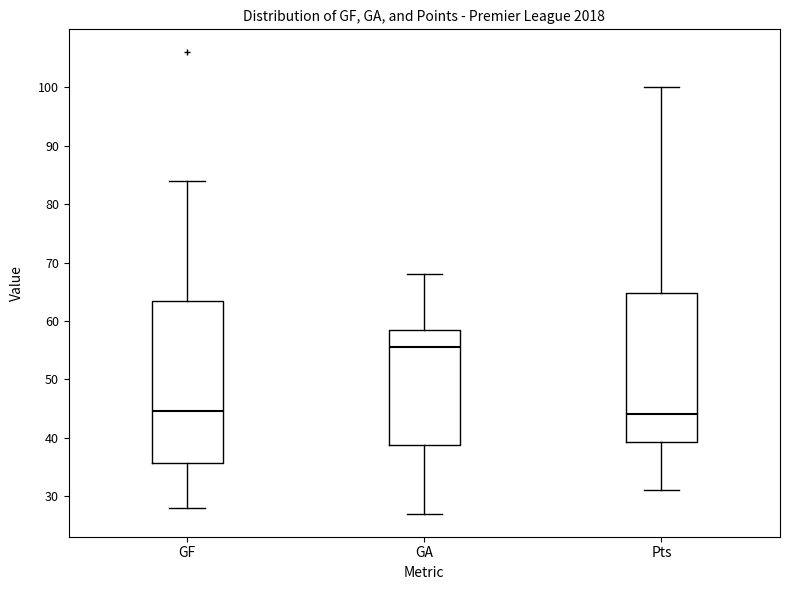

Reading left to right, read every box against the y-axis: the position of its median line, the range the box covers, and the ends of its whiskers. The values are not printed on the chart, so give them approximately, as read against the axis.

GF: median 45, box 36 to 64, whiskers 28 to 84
GA: median 56, box 39 to 59, whiskers 27 to 68
Pts: median 44, box 39 to 65, whiskers 31 to 100